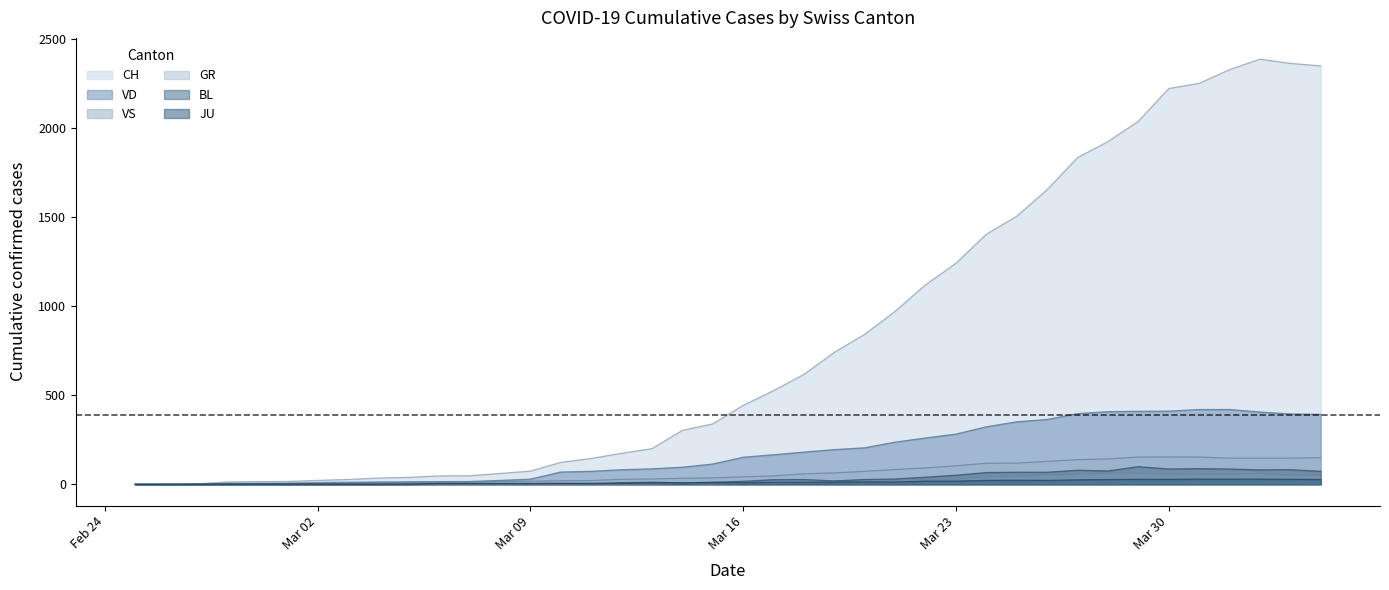

Which series has the largest range (max minus min)?

CH